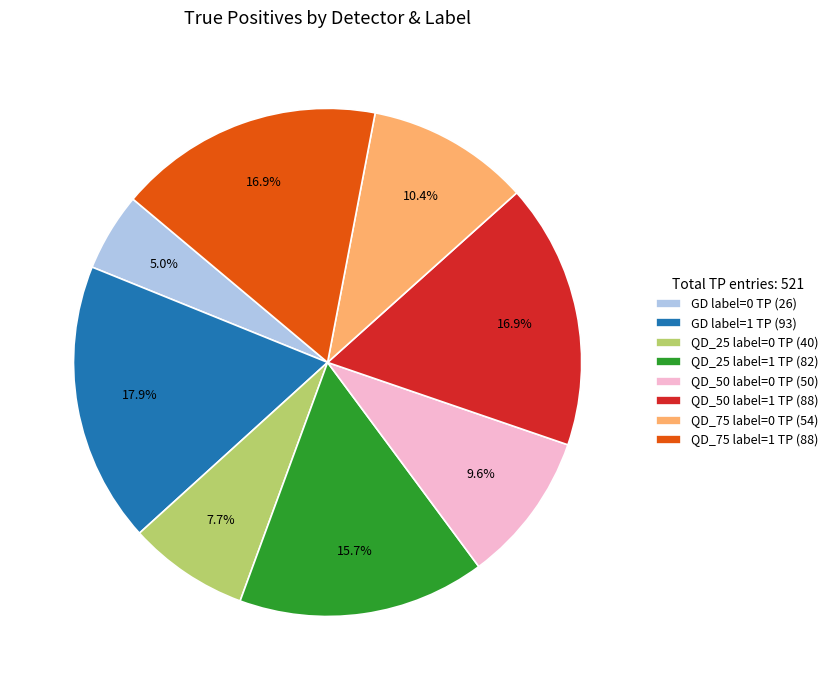

Do QD_50 label=0 TP and QD_50 label=1 TP together represent more than half of the pie?

No